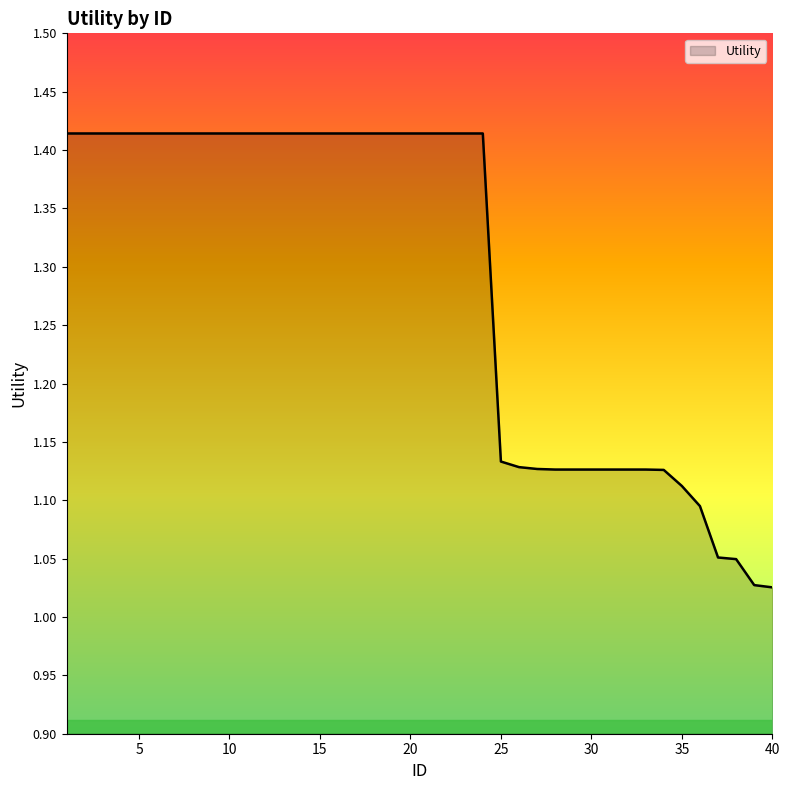

What is the value of the 17th point from the left?

1.4